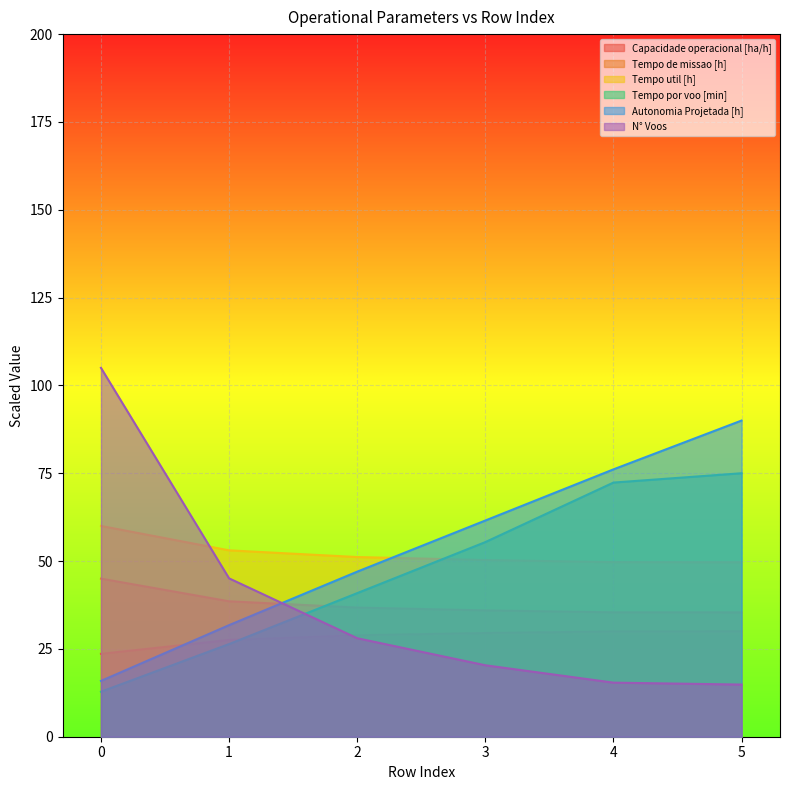

How many series are shown in this chart?

6